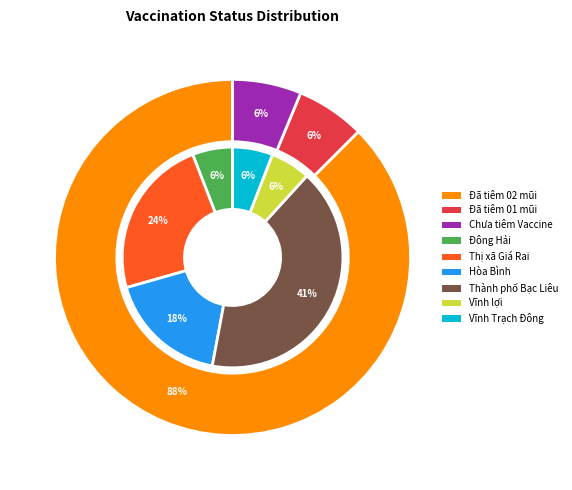

To the nearest percent, what is the difference between the largest and smallest slice percentages?

81%